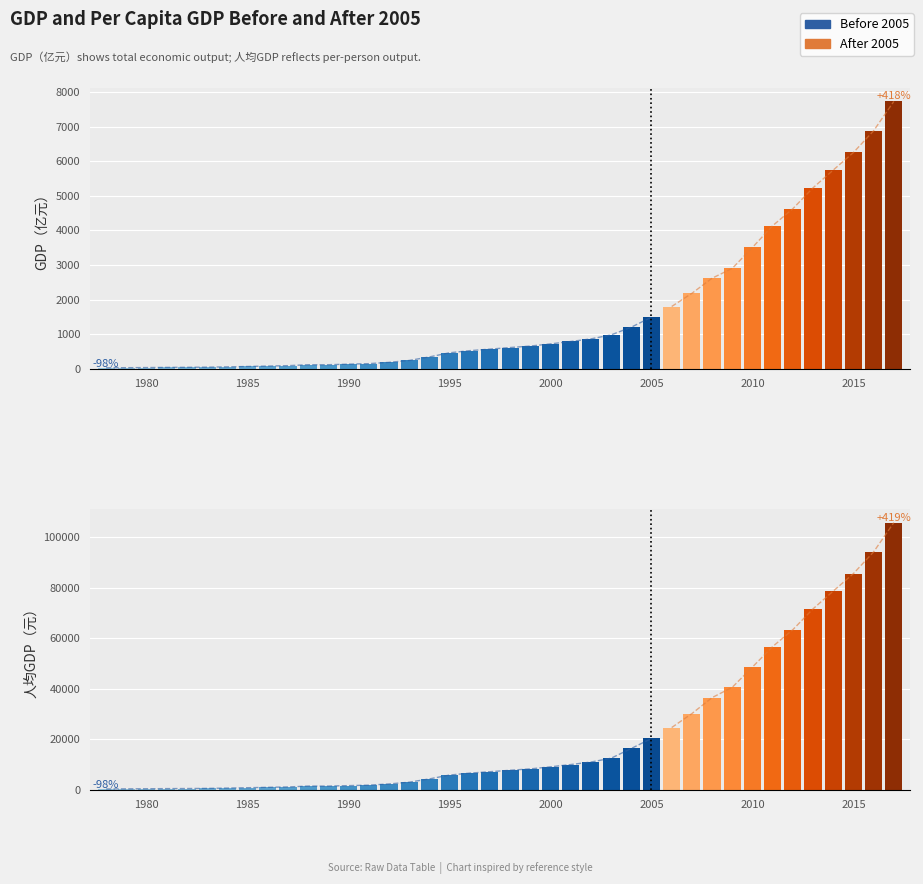

How many distinct data groups are displayed?

2